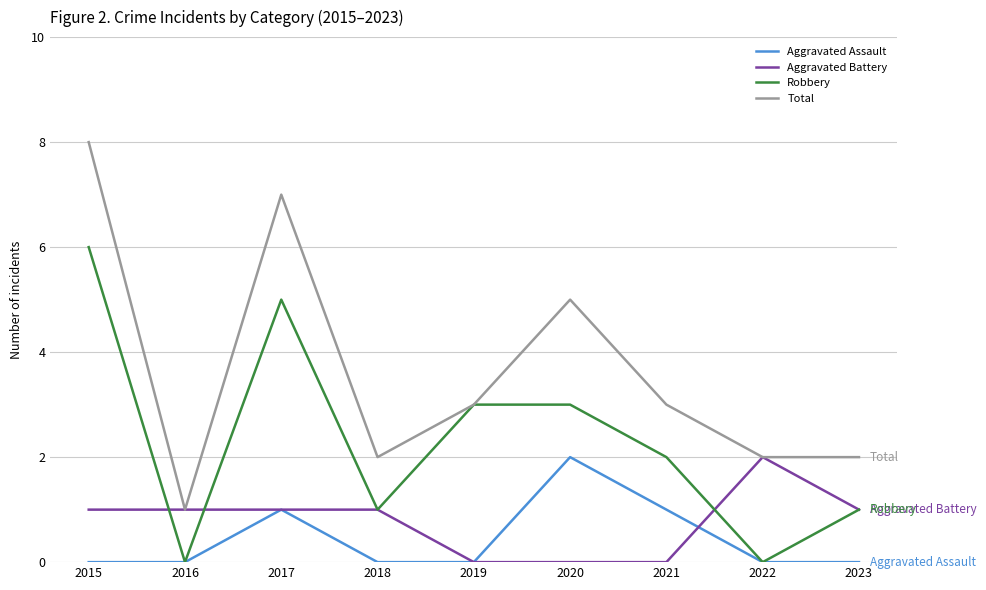

At which label does Aggravated Assault reach its peak?

2020